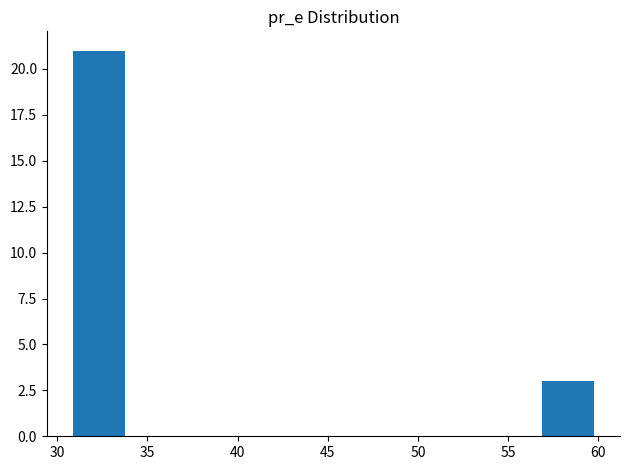

Reading left to right, list every bar in this chart as the range it spans on the x-axis followed by its height. Neither the bar edges nor the heights are printed on the chart, so give them approximately, as read against the axes.

31.0 to 34.0: 21
34.0 to 36.5: 0
36.5 to 39.5: 0
39.5 to 42.5: 0
42.5 to 45.5: 0
45.5 to 48.0: 0
48.0 to 51.0: 0
51.0 to 54.0: 0
54.0 to 57.0: 0
57.0 to 60.0: 3